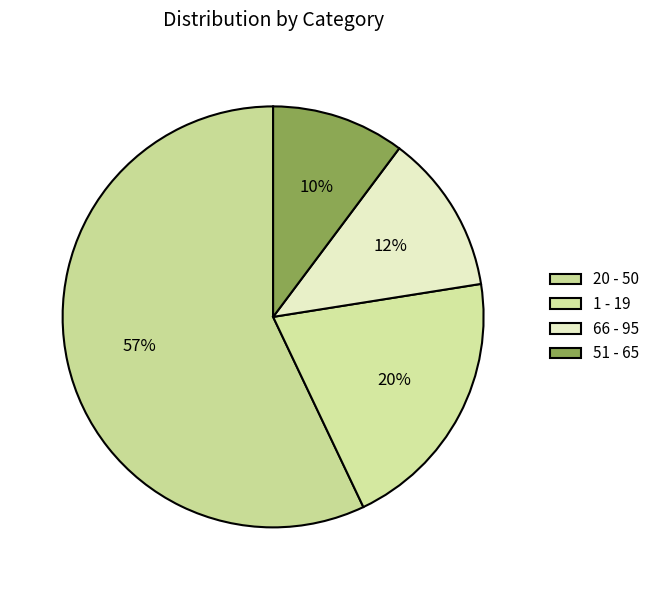

True or false: 20 - 50 accounts for 57% of the total.

True